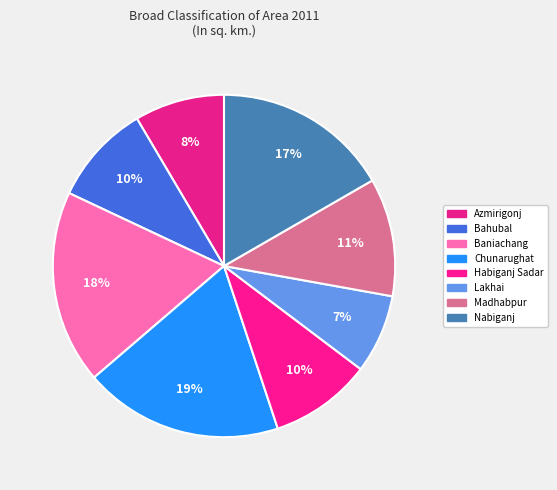

The Chunarughat slice represents 1% of the pie. True or false?

False